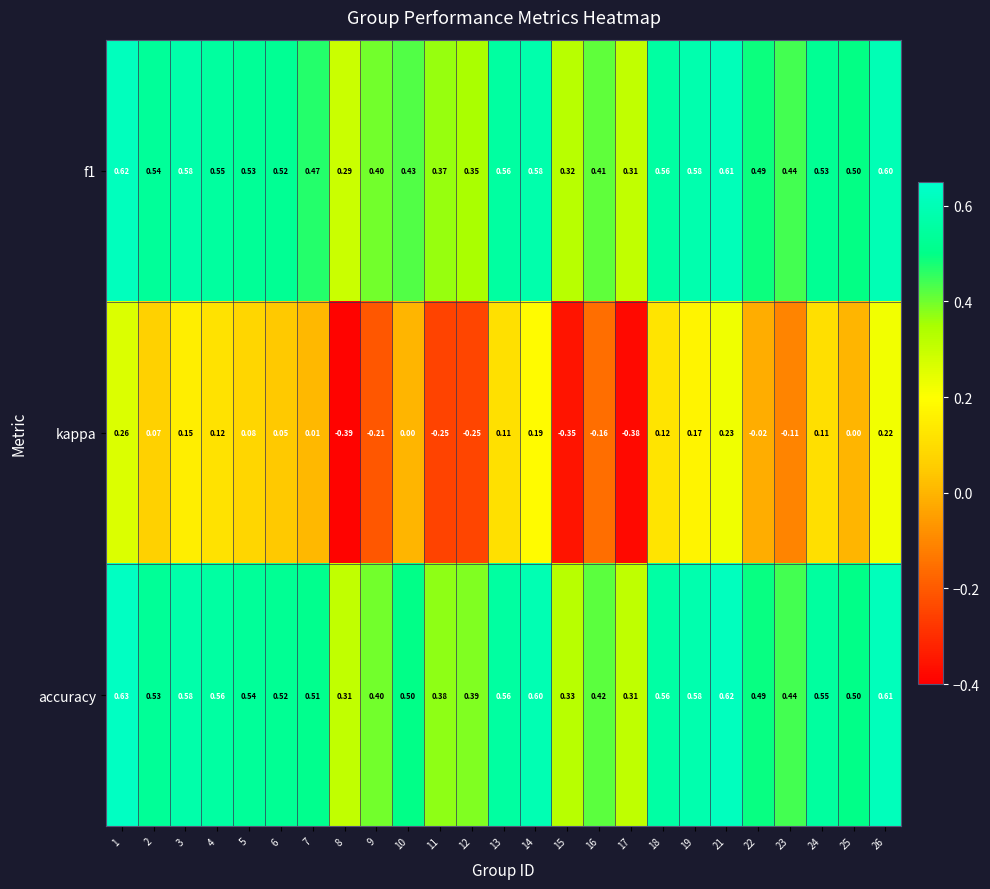

Which series has the largest total across all categories?

accuracy